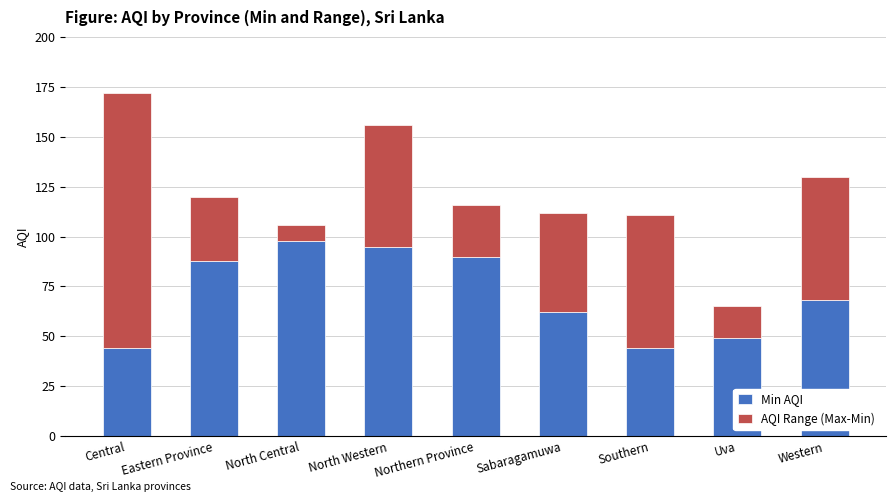

Are the bars grouped side by side (vs. stacked)?

No